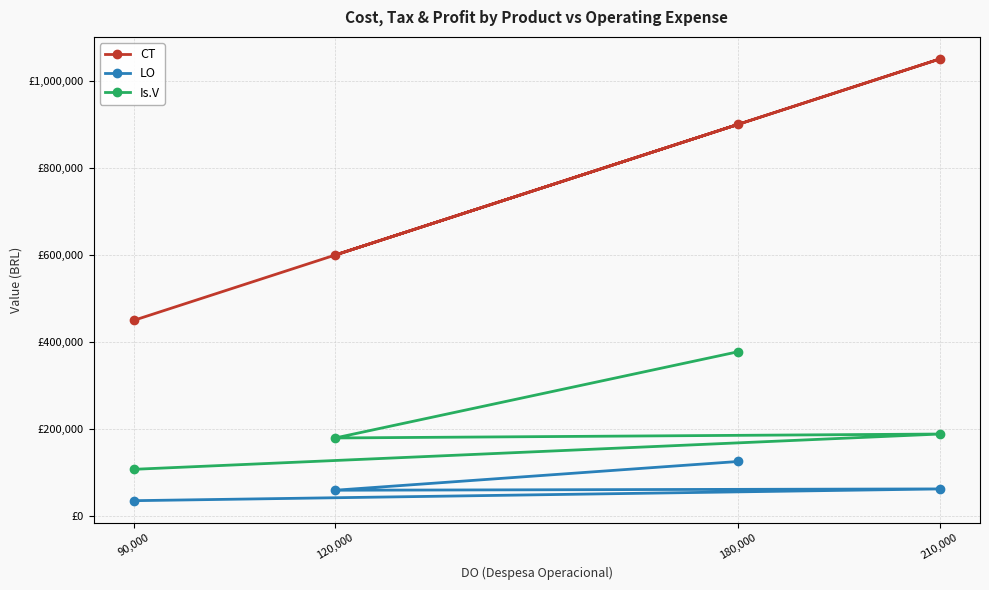

Rank the categories by CT value from lowest to highest.

90,000, 120,000, 180,000, 210,000